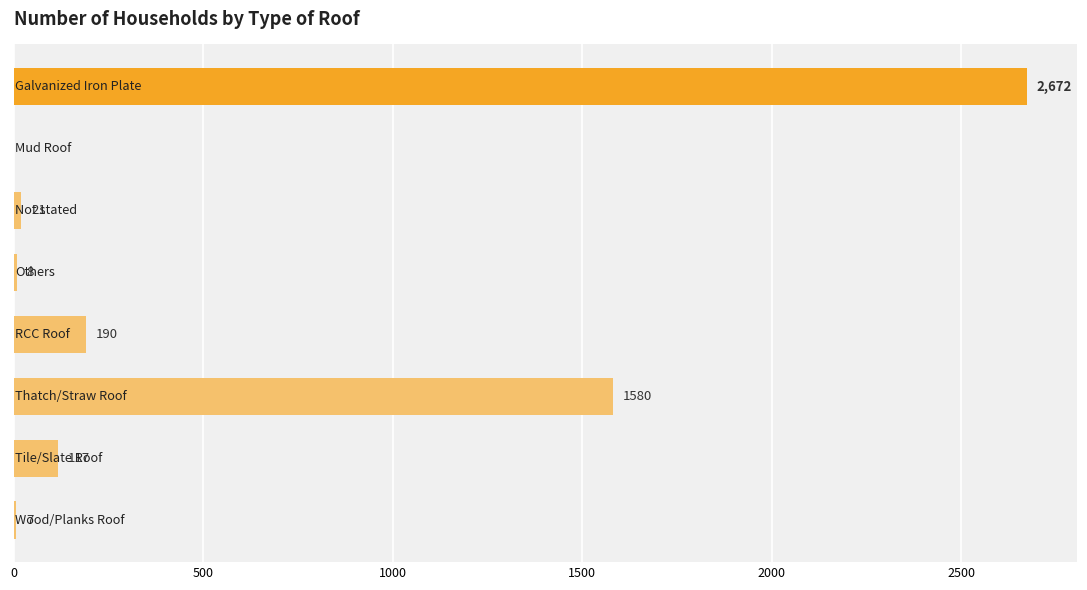

What is the sum of all values?

4595